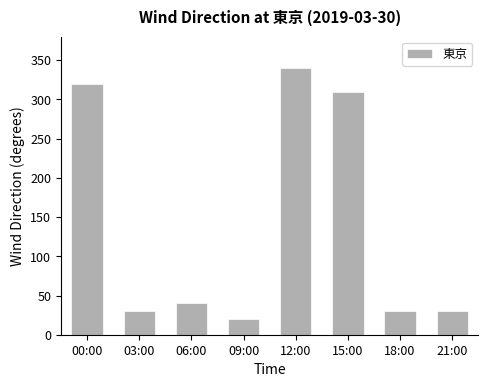

What is the difference between the values at 18:00 and 15:00?

280